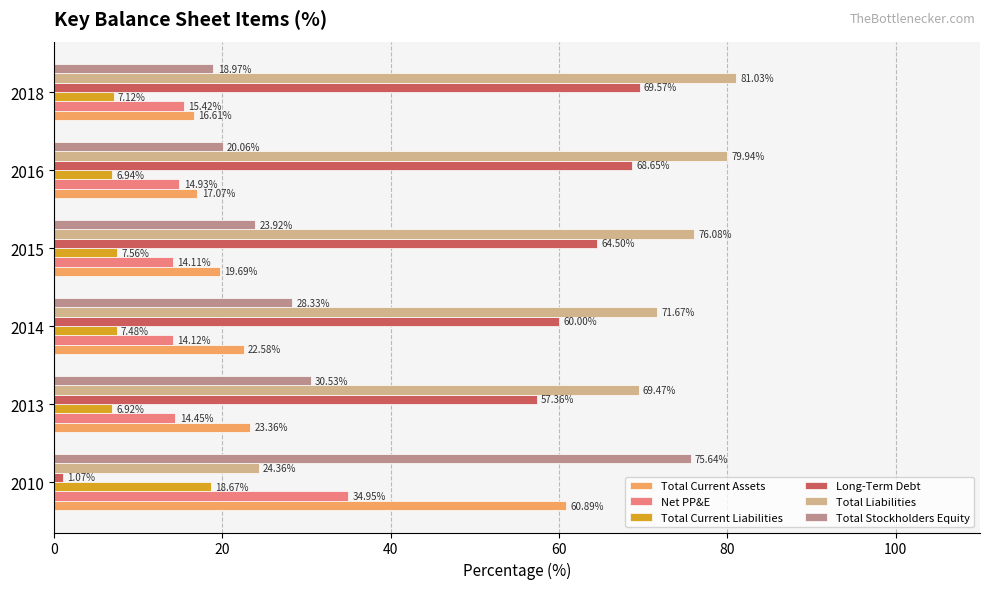

What is the difference between the highest and lowest values at 2018?

73.9